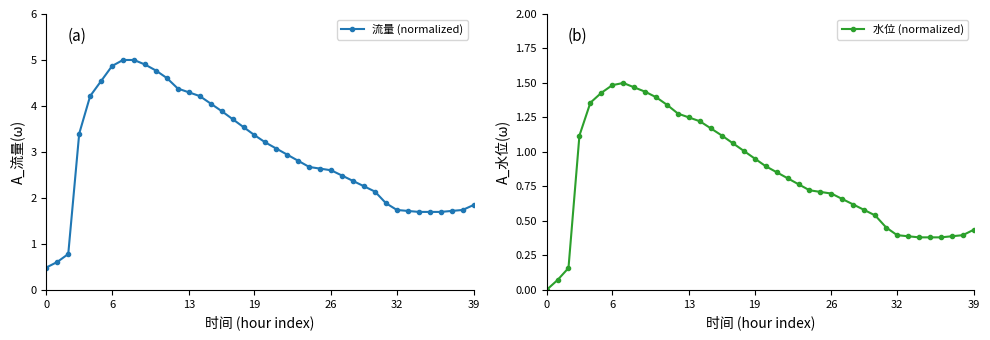

The value of 水位 (normalized) at 26 is 1.1. True or false?

False